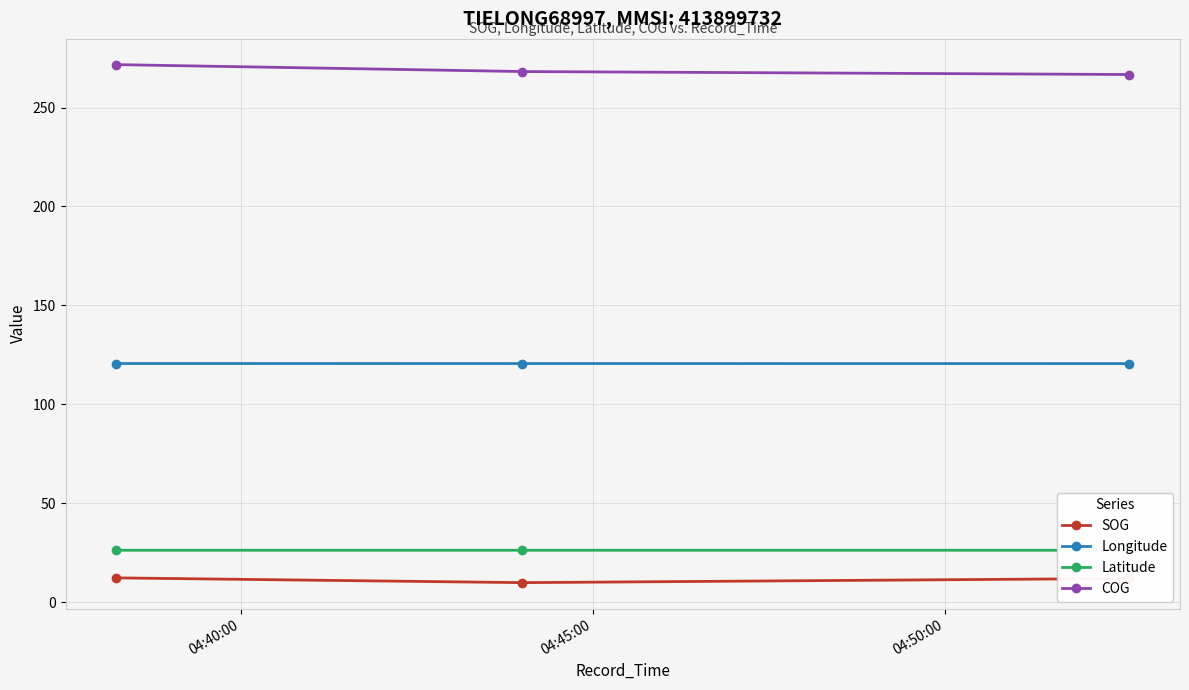

Which series has the largest total across all categories?

COG